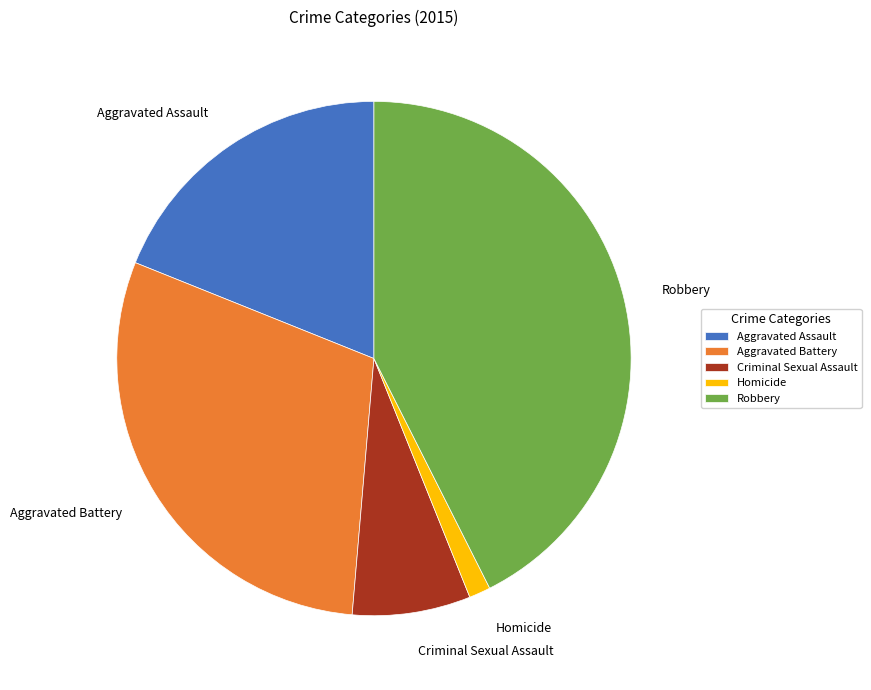

Do Aggravated Assault and Robbery together represent more than half of the pie?

Yes